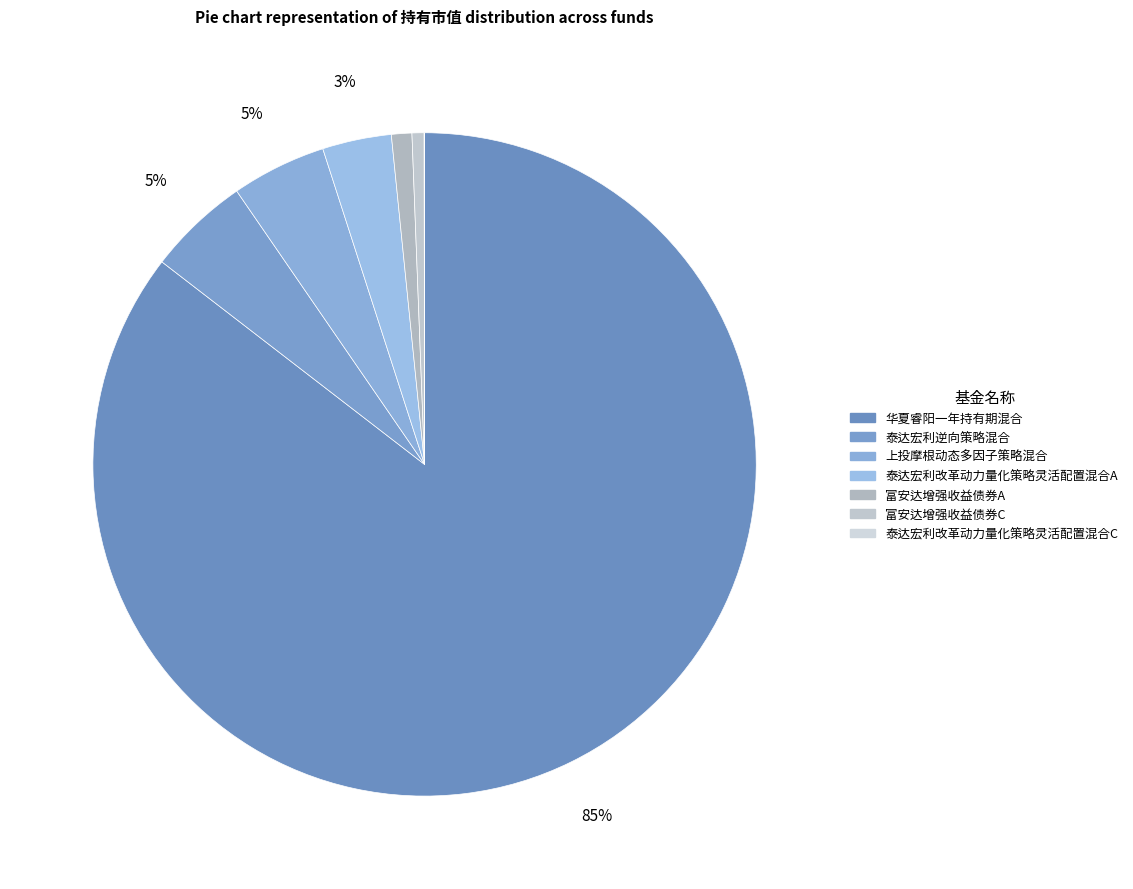

To the nearest percent, what is the difference between the 泰达宏利改革动力量化策略灵活配置混合A and 富安达增强收益债券A slice percentages?

2%